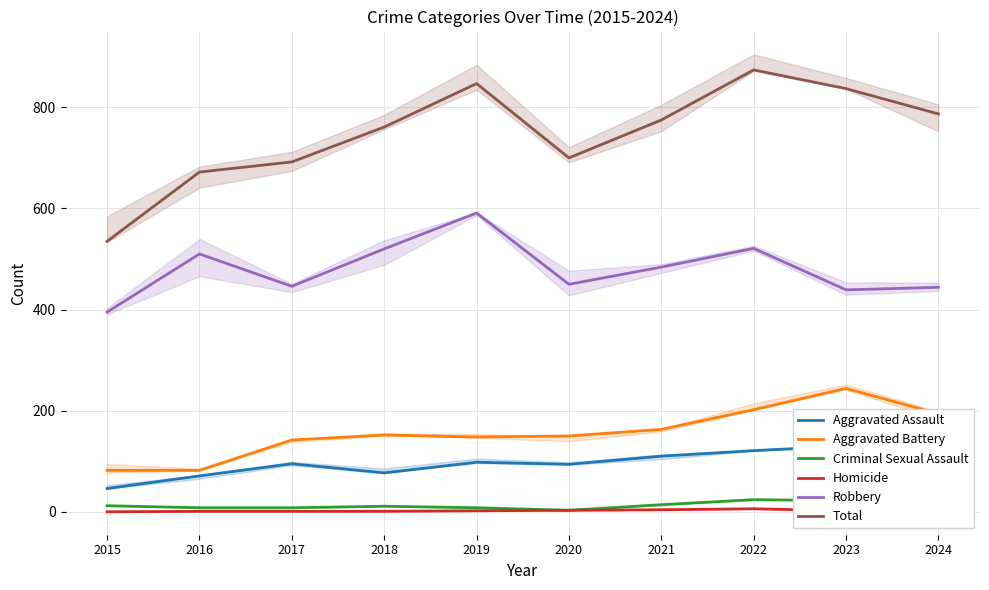

Rank the categories by Robbery value from highest to lowest.

2019, 2022, 2018, 2016, 2021, 2020, 2017, 2024, 2023, 2015